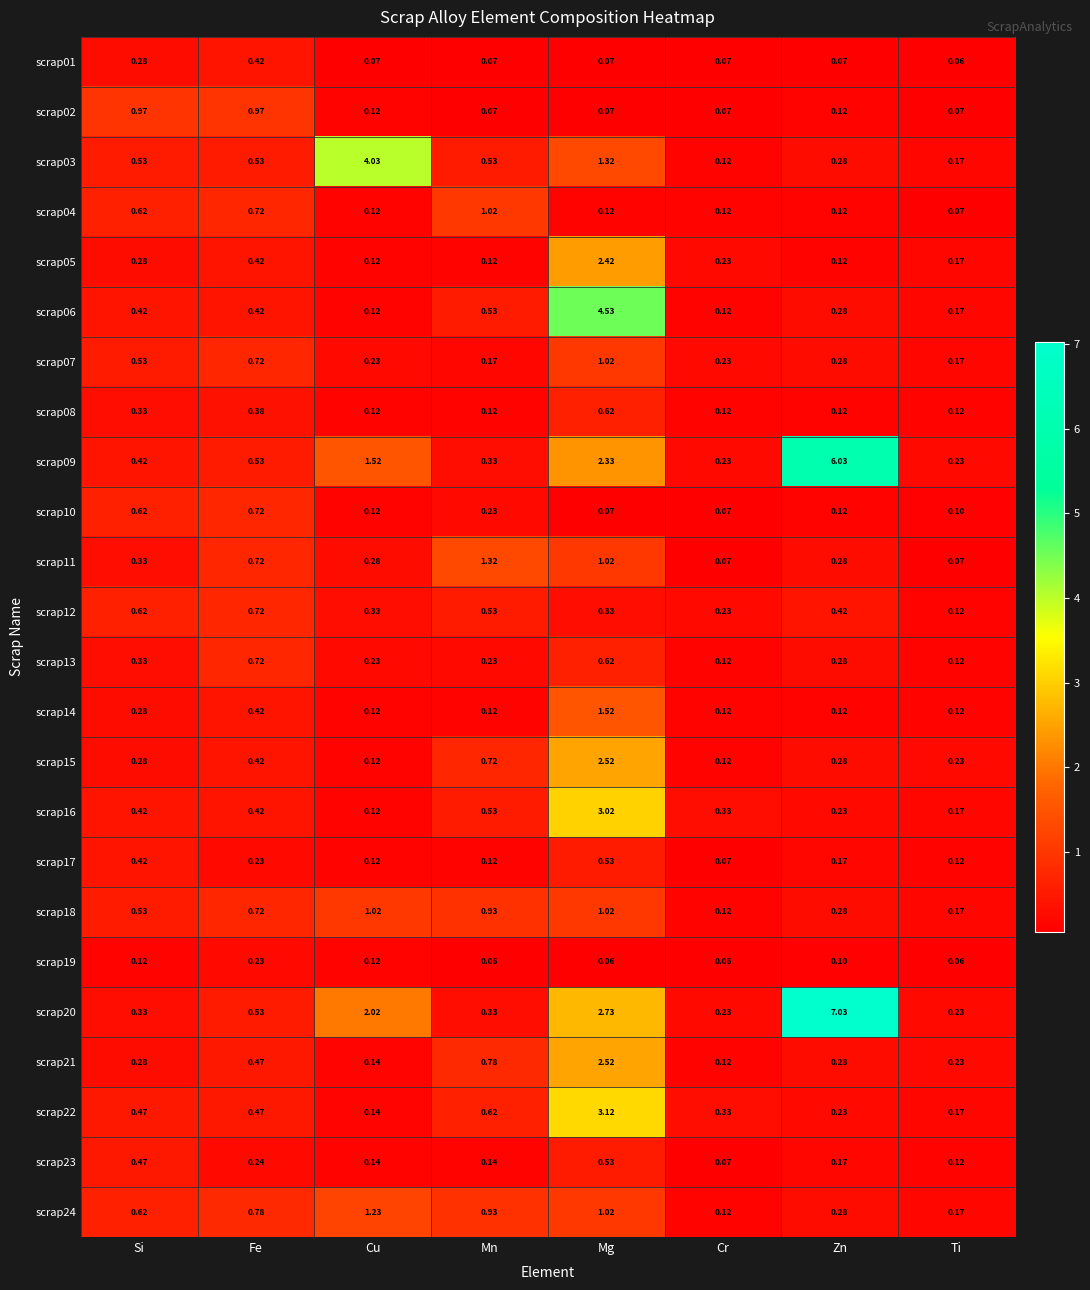

Is the value of scrap10 at Mg greater than the value of scrap04 at Si?

No